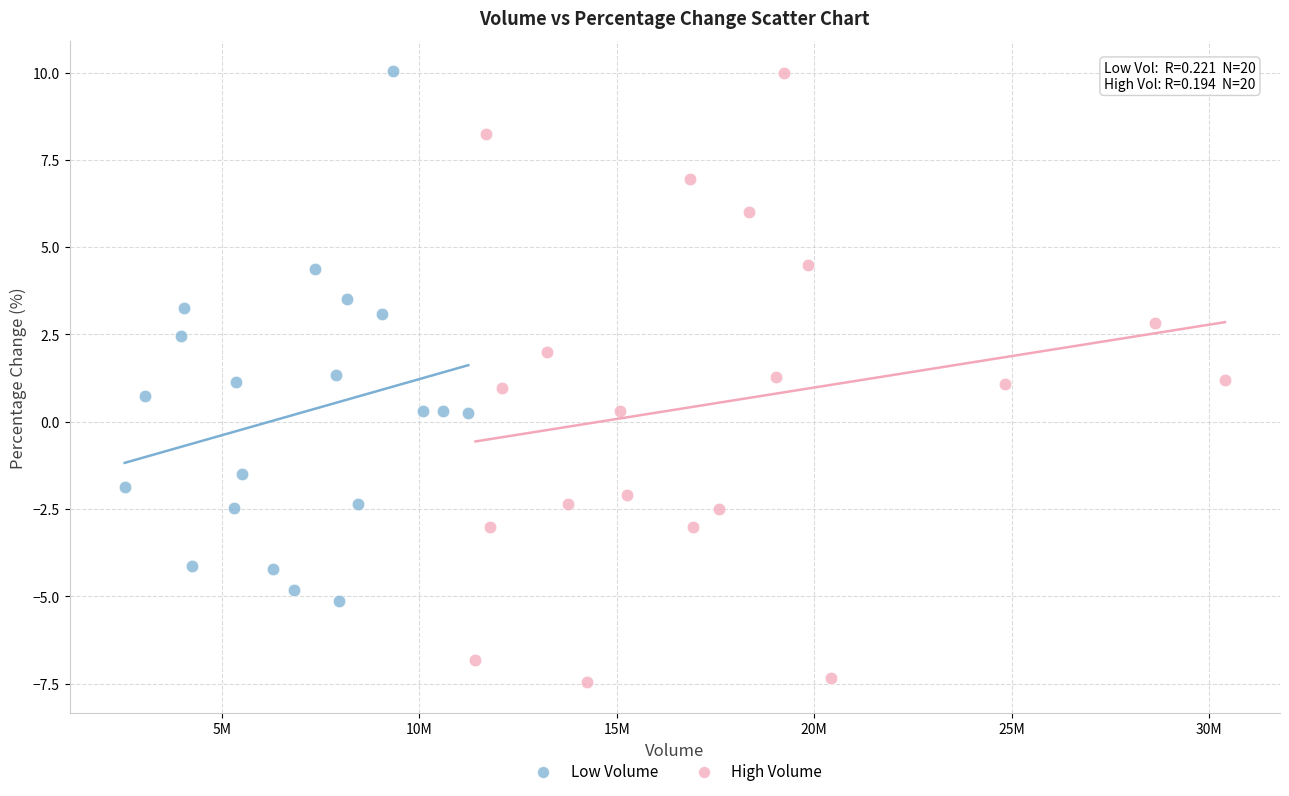

Which series has the largest Y range (max minus min)?

High Volume